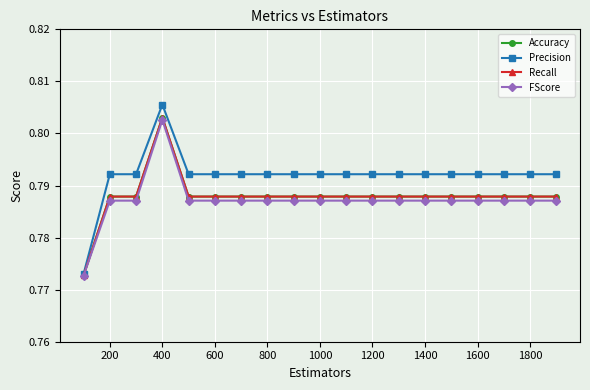

How many interior local peaks does the Accuracy series have?

1